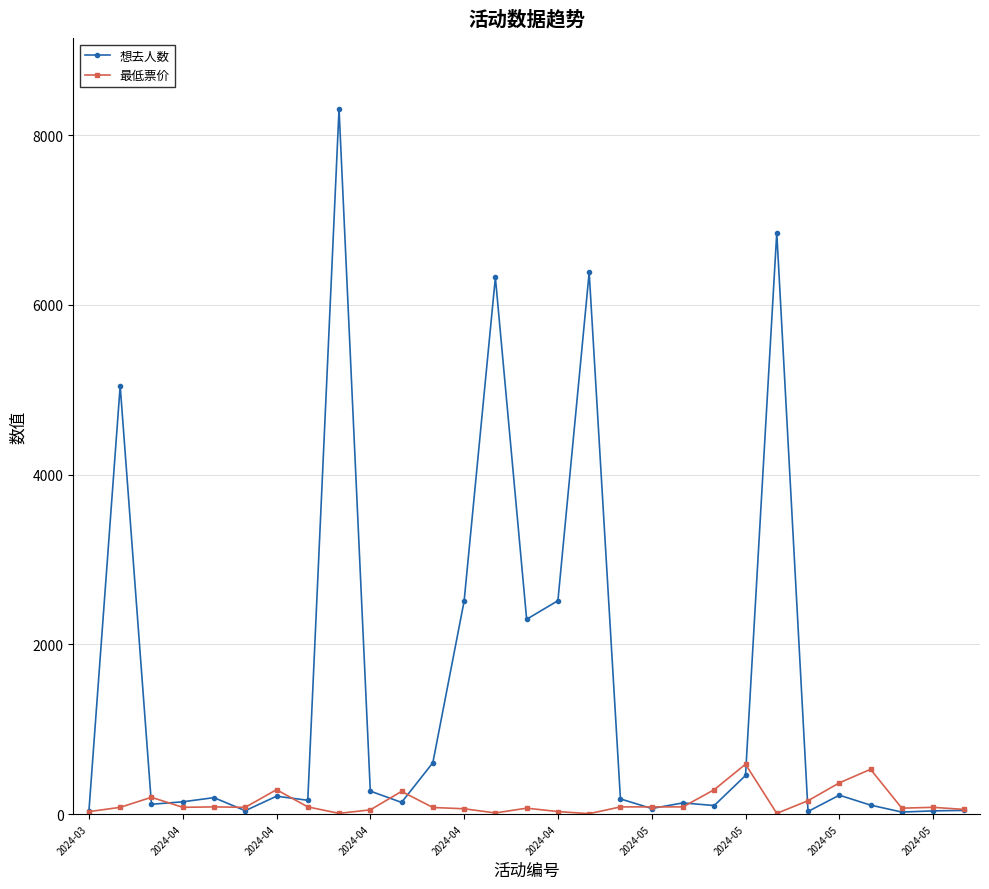

How many lines are shown in the chart?

2